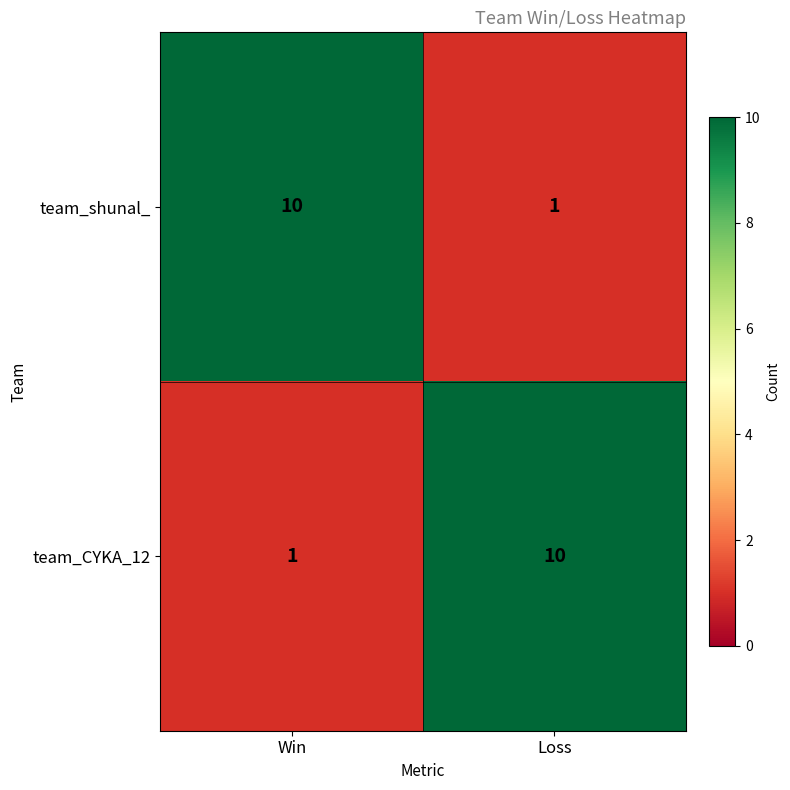

Which category has the lowest value in the team_CYKA_12 series?

Win